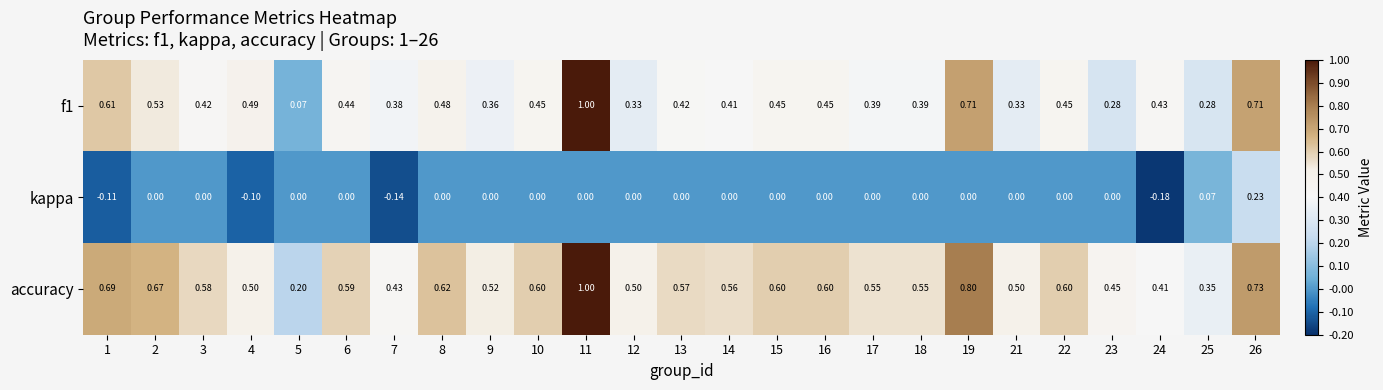

Which series changed the most between 22 and 25?

accuracy